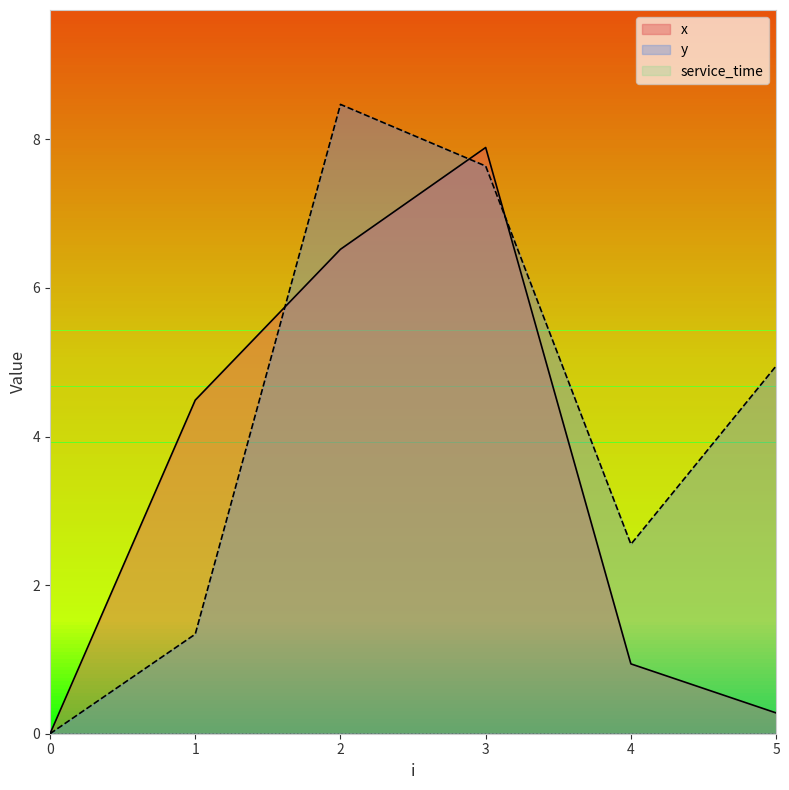

At which category is the sum across all series the highest?

3